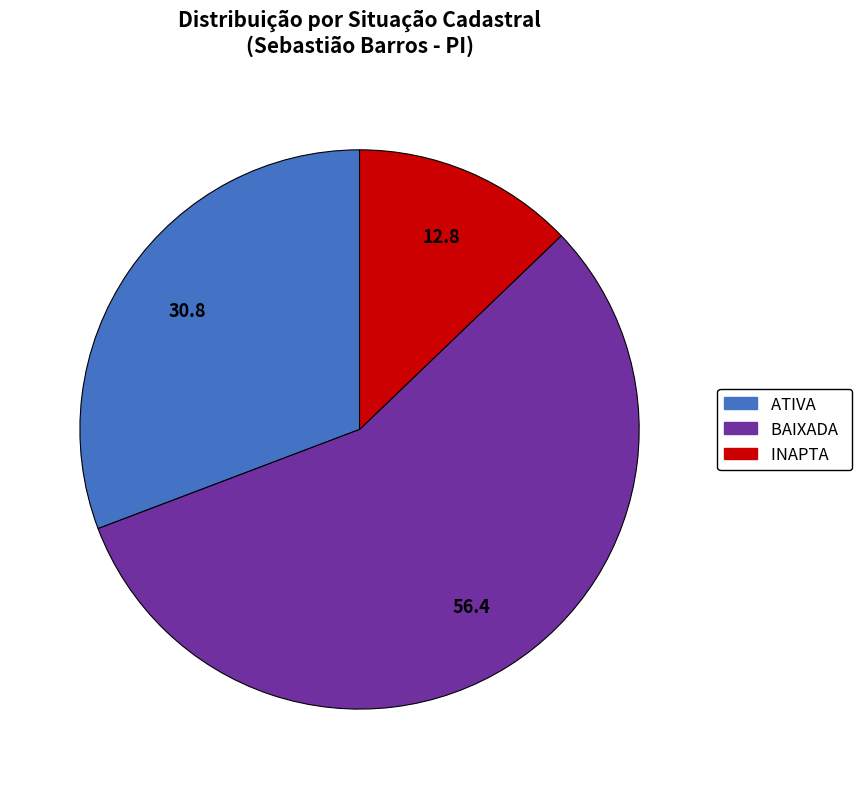

Is it true that INAPTA is 7% of the pie?

False